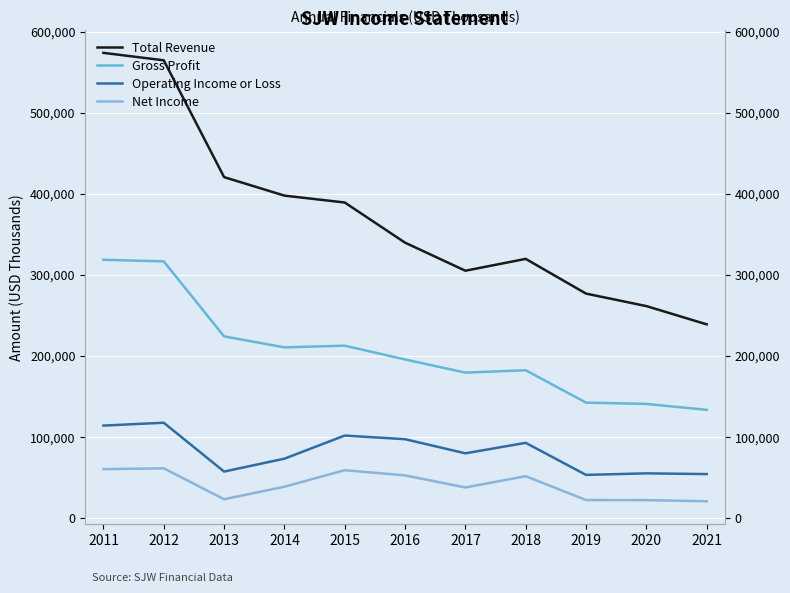

Between 2016 and 2014, which is larger?

2014